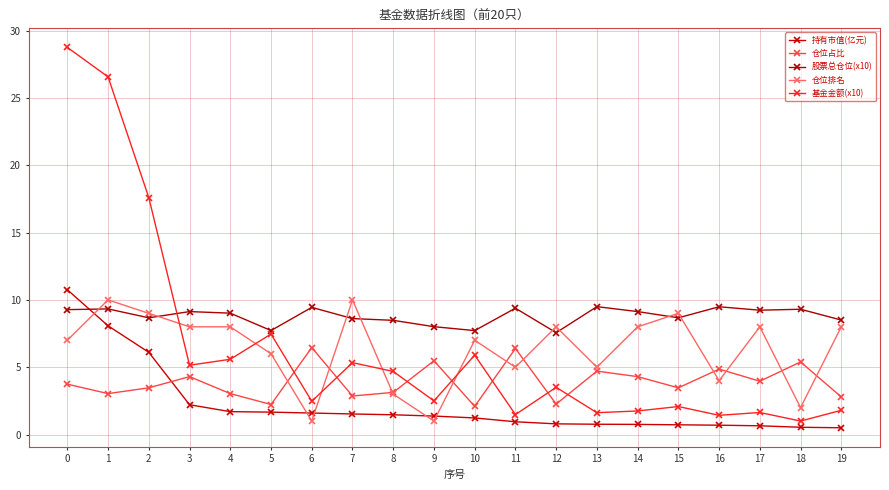

Rank the series by their maximum value, from highest to lowest.

基金金额(x10), 持有市值(亿元), 仓位排名, 股票总仓位(x10), 仓位占比